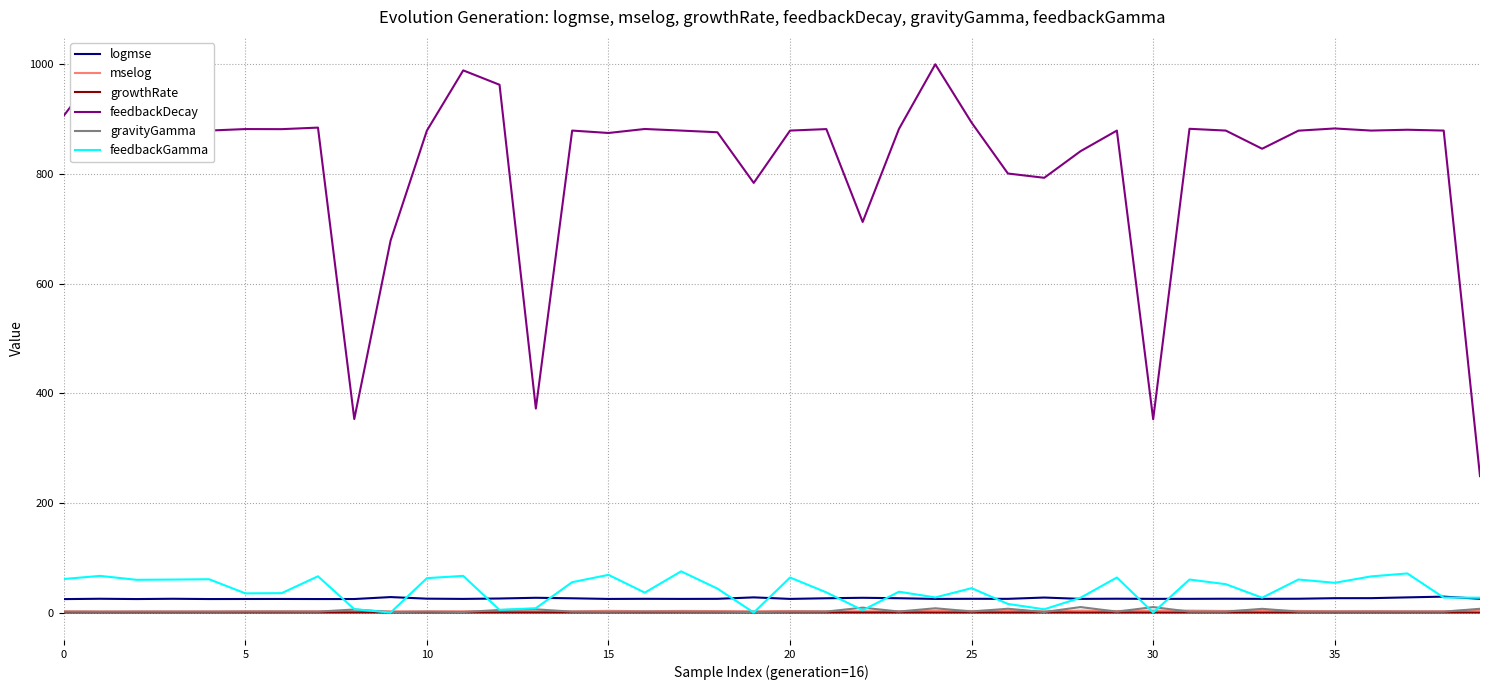

What is the maximum value shown in the chart?

1000.0